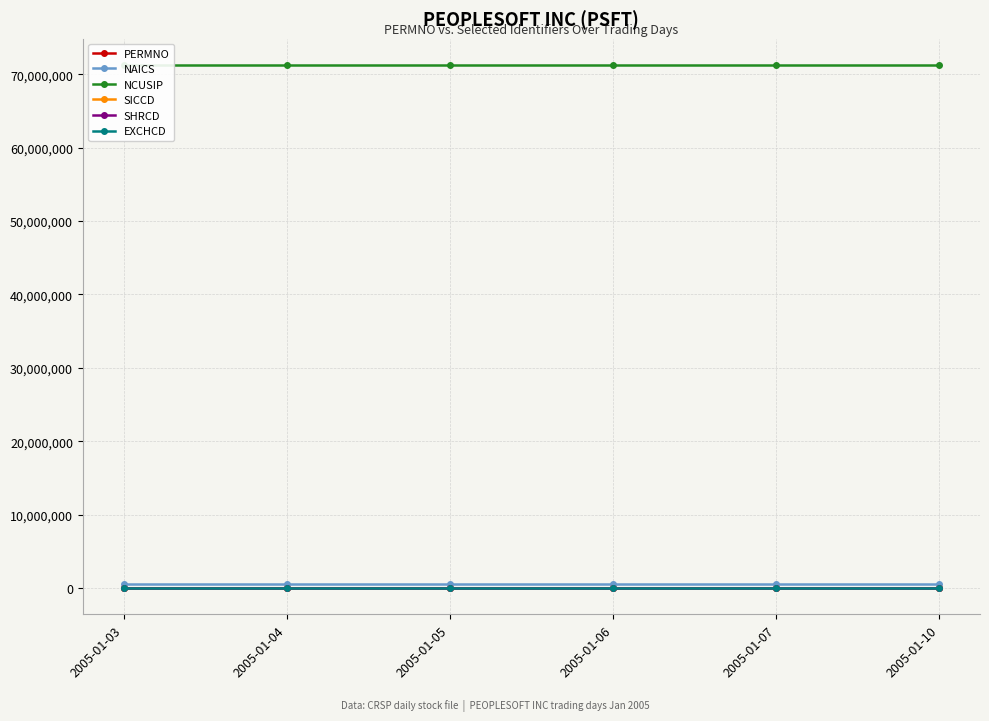

Reading right to left, transcribe all the data shown in this chart.

PERMNO: 2005-01-10=78083	2005-01-07=78083	2005-01-06=78083	2005-01-05=78083	2005-01-04=78083	2005-01-03=78083
NAICS: 2005-01-10=511210	2005-01-07=511210	2005-01-06=511210	2005-01-05=511210	2005-01-04=511210	2005-01-03=511210
NCUSIP: 2005-01-10=71271310	2005-01-07=71271310	2005-01-06=71271310	2005-01-05=71271310	2005-01-04=71271310	2005-01-03=71271310
SICCD: 2005-01-10=7370	2005-01-07=7370	2005-01-06=7370	2005-01-05=7370	2005-01-04=7370	2005-01-03=7370
SHRCD: 2005-01-10=11	2005-01-07=11	2005-01-06=11	2005-01-05=11	2005-01-04=11	2005-01-03=11
EXCHCD: 2005-01-10=3	2005-01-07=3	2005-01-06=3	2005-01-05=3	2005-01-04=3	2005-01-03=3